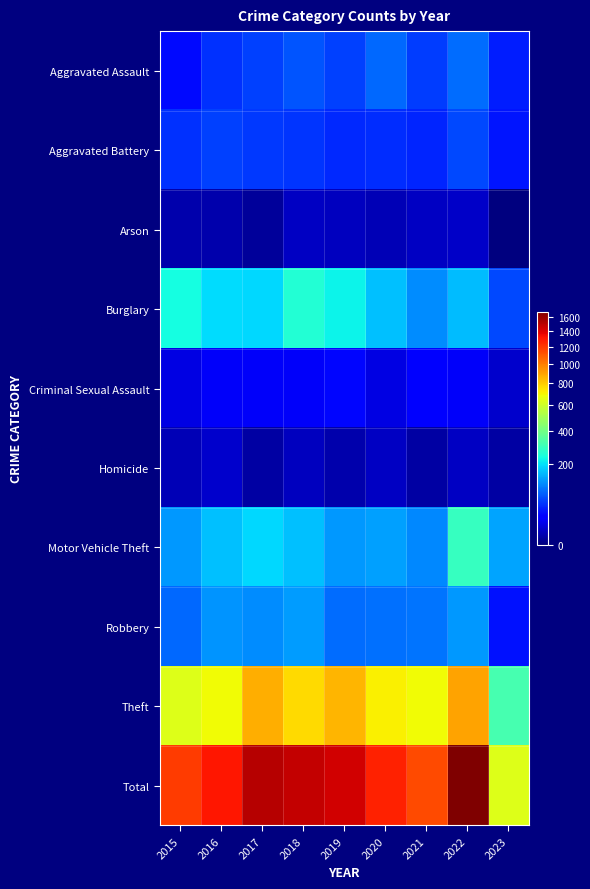

Between 2021 and 2022, which series saw the biggest shift?

Total